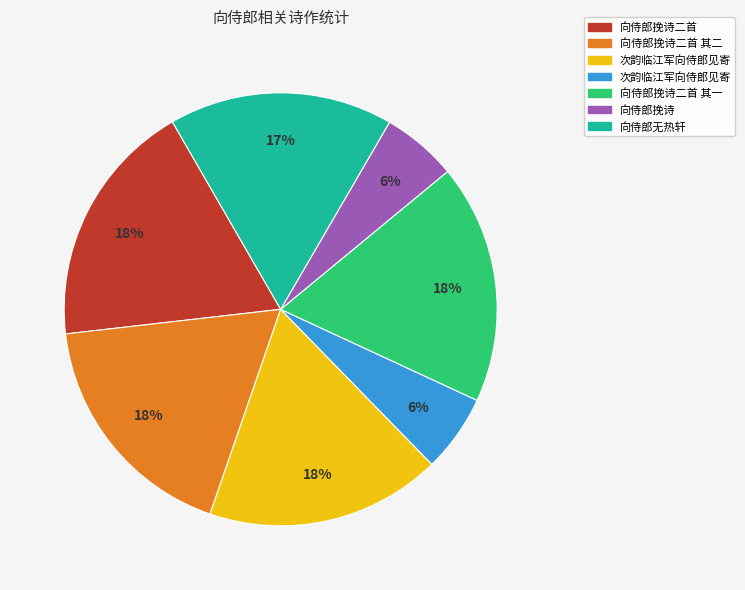

How many segments does this pie chart have?

7